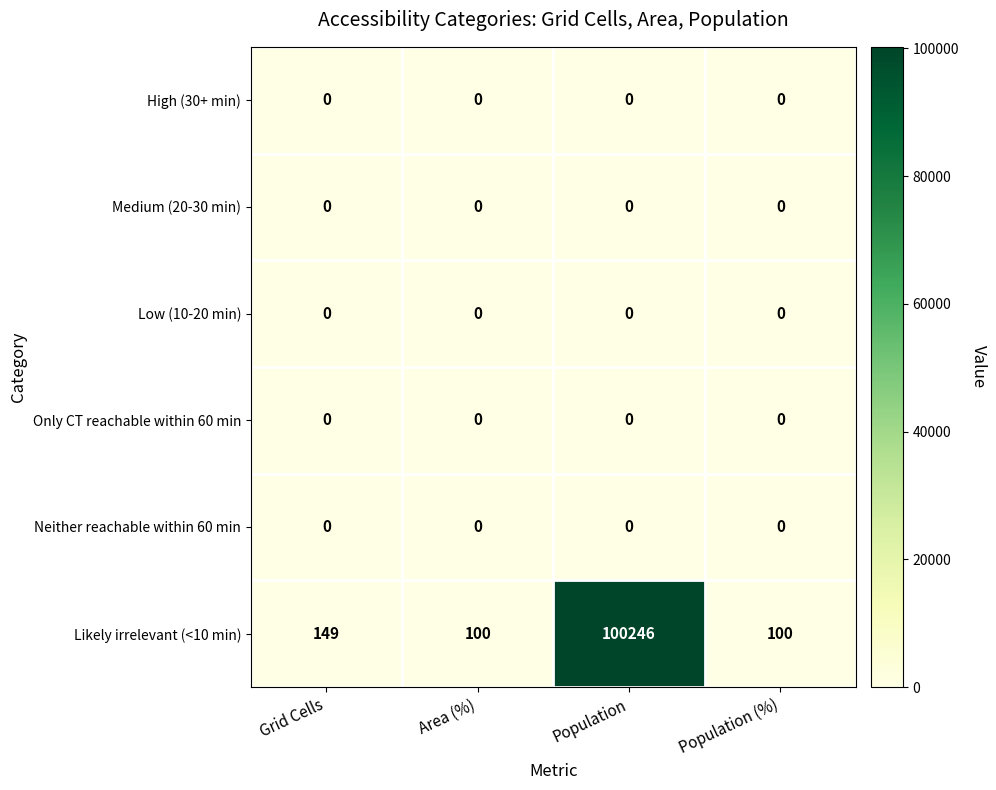

Reading left to right, extract all data points from this chart.

High (30+ min): 0	0	0	0
Medium (20-30 min): 0	0	0	0
Low (10-20 min): 0	0	0	0
Only CT reachable within 60 min: 0	0	0	0
Neither reachable within 60 min: 0	0	0	0
Likely irrelevant (<10 min): 149	100	100246	100